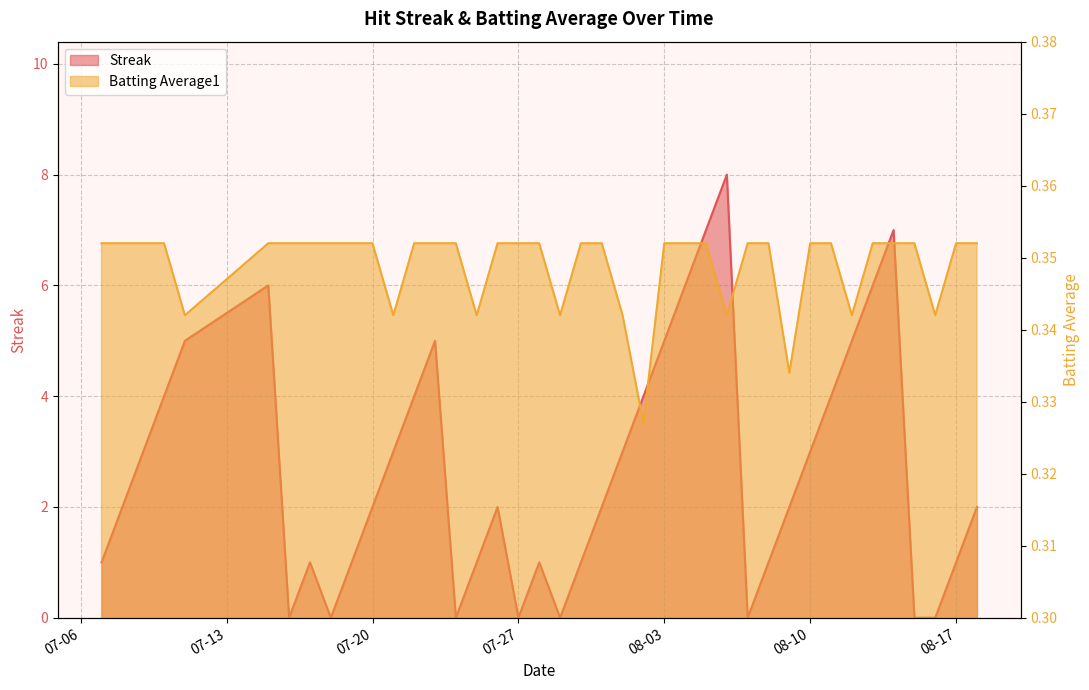

Which series has the largest total across all categories?

Streak